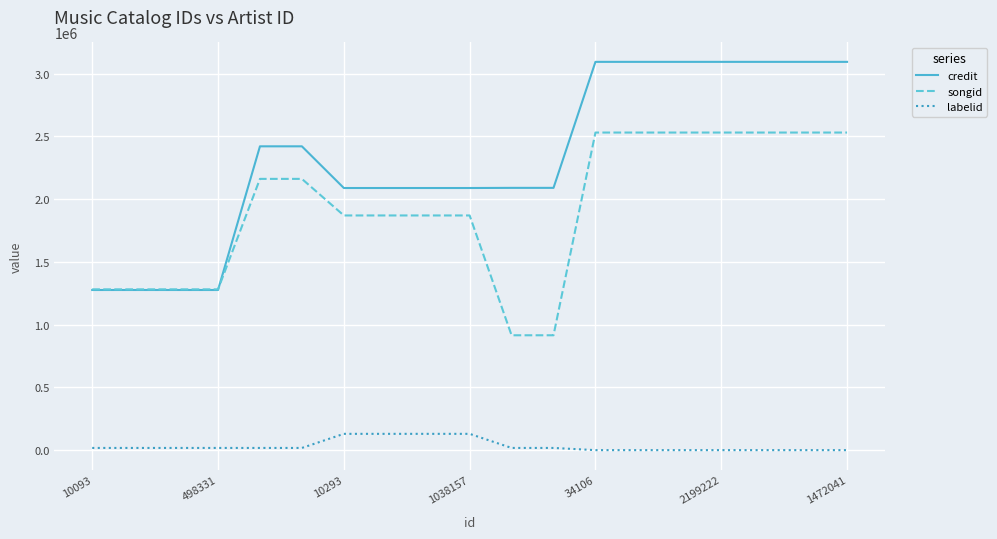

Which series has the largest range (max minus min)?

credit